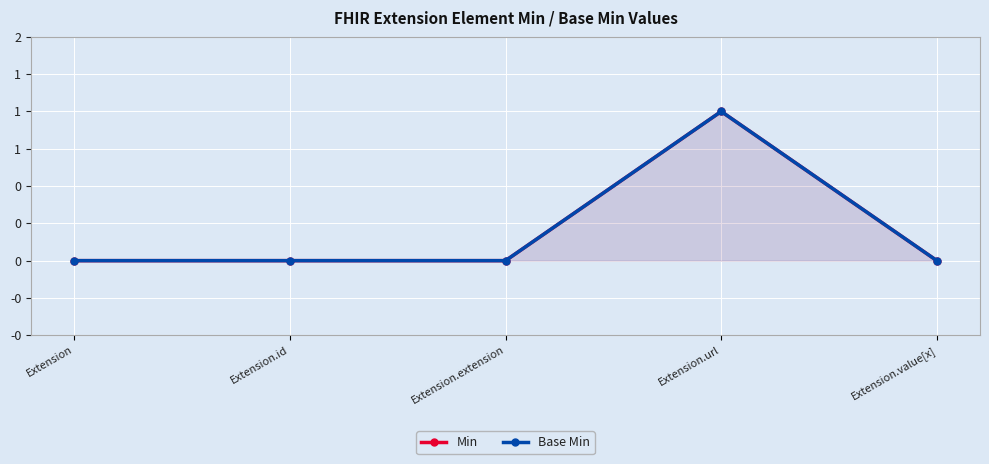

True or false: Base Min has more than 2 points higher than both neighbors.

False